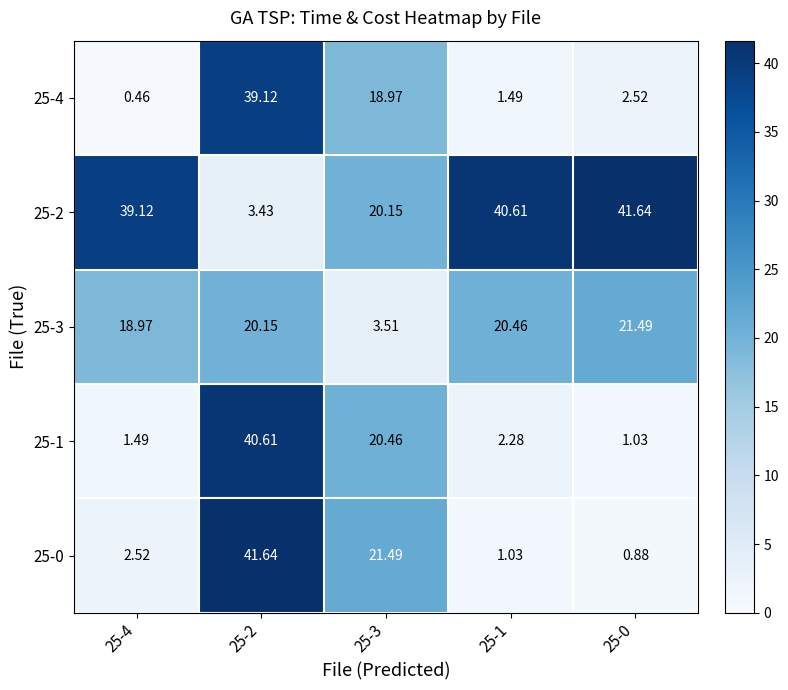

Is the value of 25-4 at 25-2 greater than the value of 25-1 at 25-3?

Yes